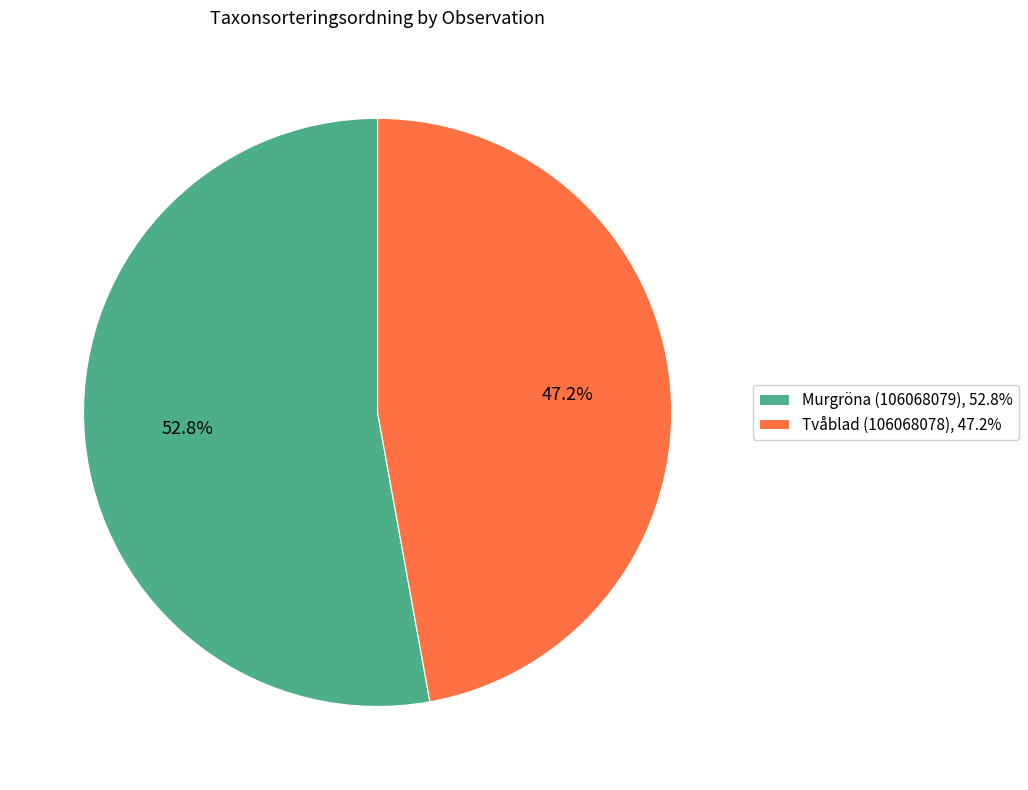

How many segments does this pie chart have?

2